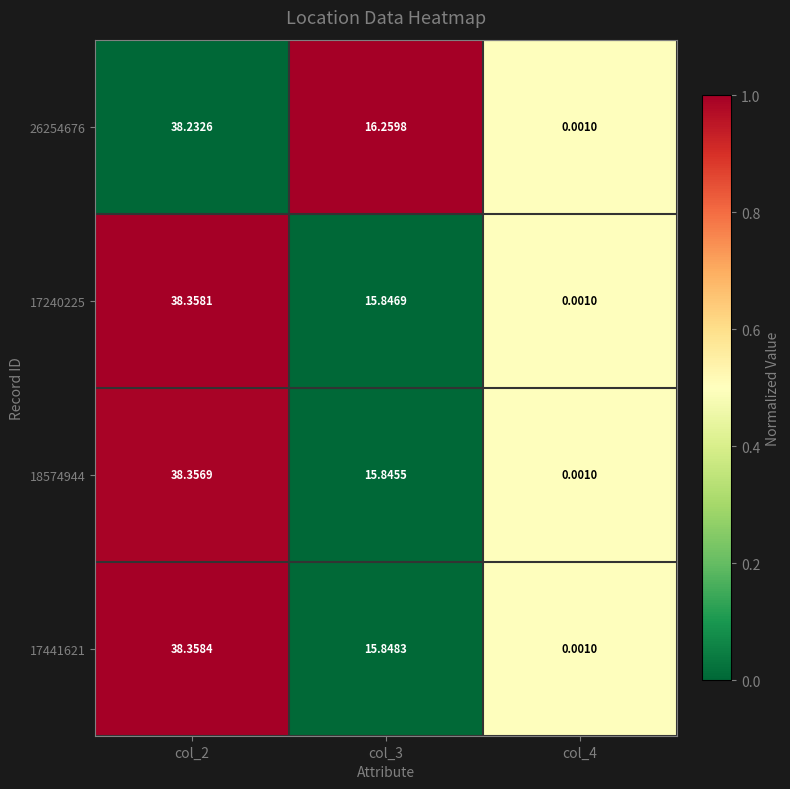

List the series in order of their peak value, lowest first.

26254676, 18574944, 17240225, 17441621